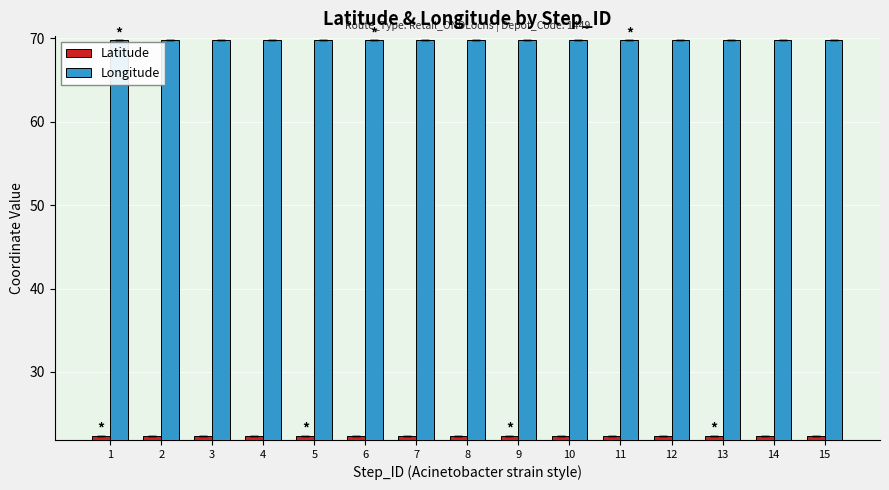

At how many categories does at least one series exceed 64?

15